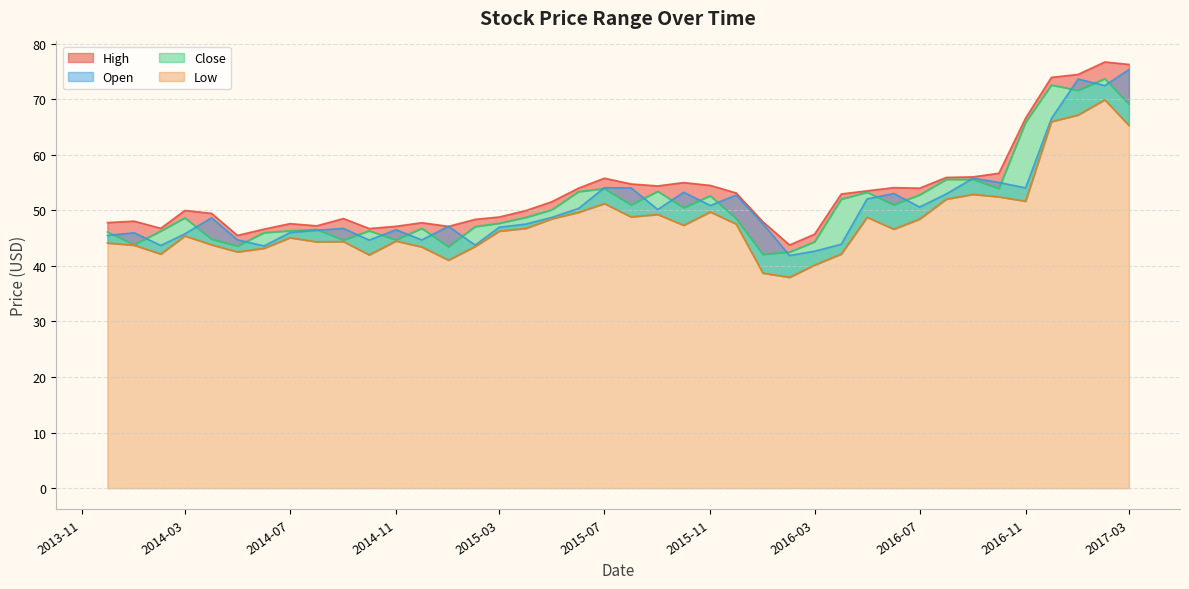

Which series changed the most between 2014-02-01 and 2014-11-01?

Open